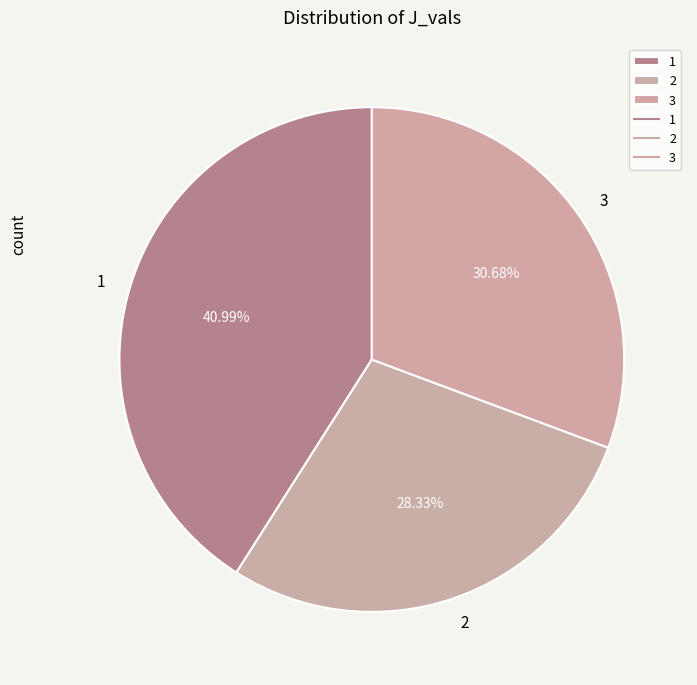

Approximately how many times larger is the value at 3 compared to 1?

0.7